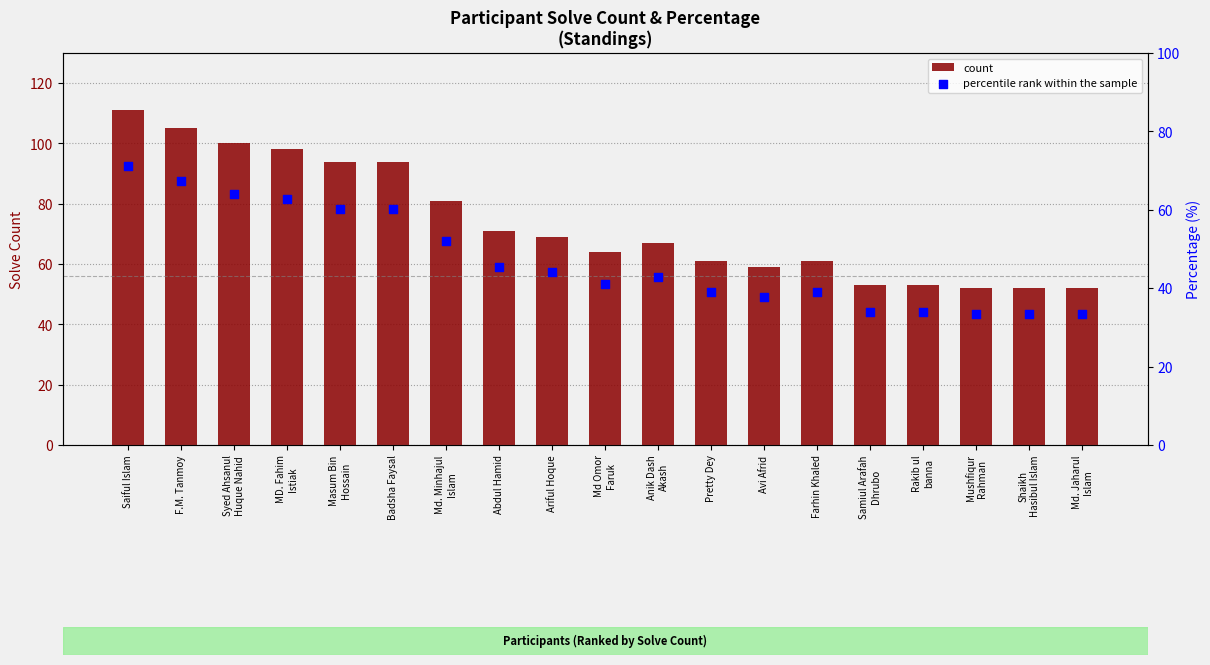

Which series reaches the minimum Y coordinate?

percentile rank within the sample